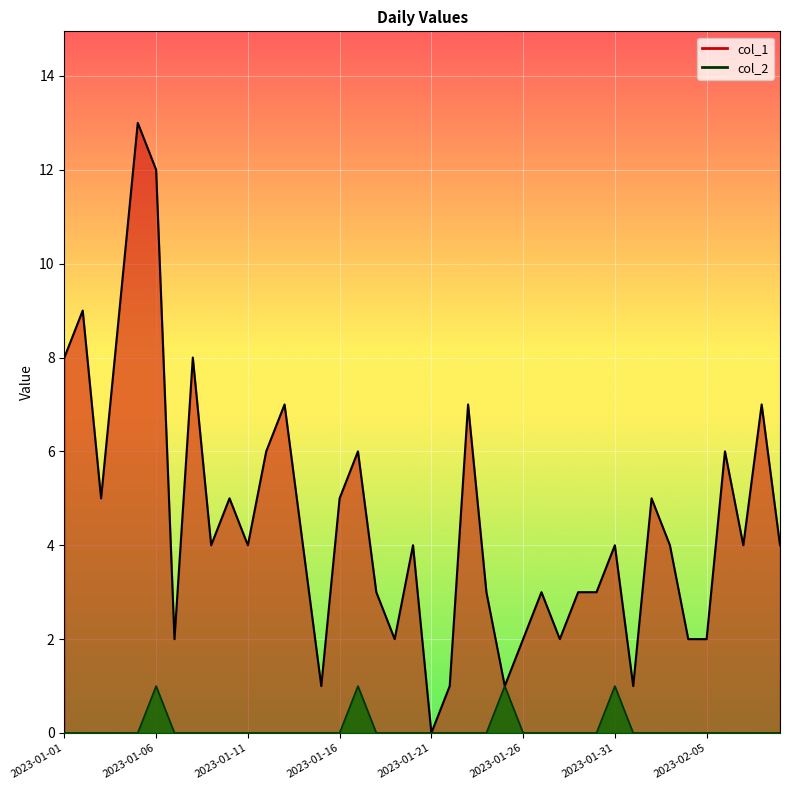

What is the average value of the col_1_line series?

5